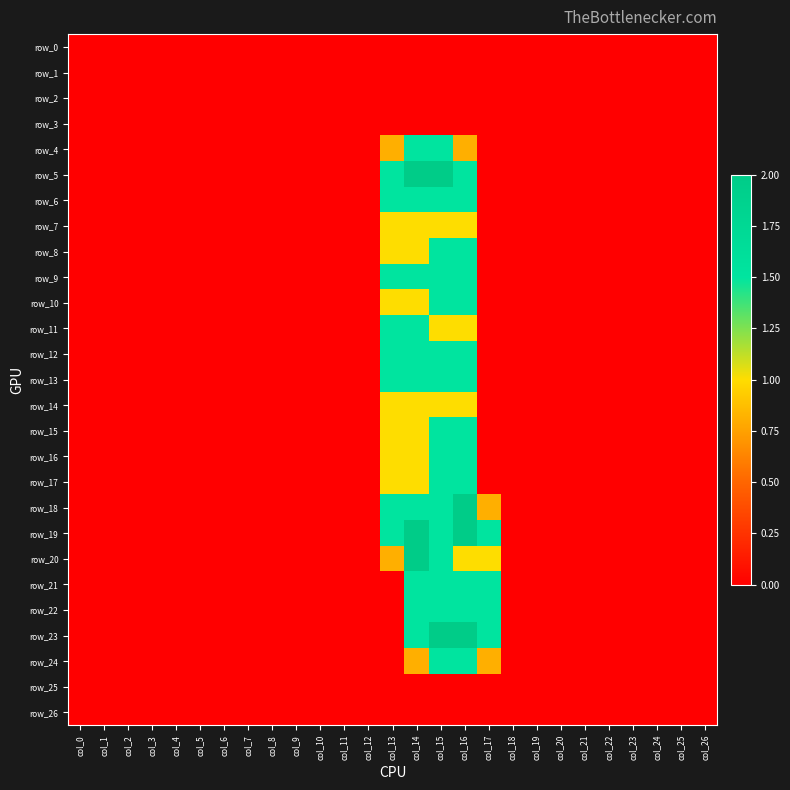

Reading right to left, extract all data points from this chart.

row_0: 0.0	0.0	0.0	0.0	0.0	0.0	0.0	0.0	0.0	0.0	0.0	0.0	0.0	0.0	0.0	0.0	0.0	0.0	0.0	0.0	0.0	0.0	0.0	0.0	0.0	0.0	0.0
row_1: 0.0	0.0	0.0	0.0	0.0	0.0	0.0	0.0	0.0	0.0	0.0	0.0	0.0	0.0	0.0	0.0	0.0	0.0	0.0	0.0	0.0	0.0	0.0	0.0	0.0	0.0	0.0
row_2: 0.0	0.0	0.0	0.0	0.0	0.0	0.0	0.0	0.0	0.0	0.0	0.0	0.0	0.0	0.0	0.0	0.0	0.0	0.0	0.0	0.0	0.0	0.0	0.0	0.0	0.0	0.0
row_3: 0.0	0.0	0.0	0.0	0.0	0.0	0.0	0.0	0.0	0.0	0.0	0.0	0.0	0.0	0.0	0.0	0.0	0.0	0.0	0.0	0.0	0.0	0.0	0.0	0.0	0.0	0.0
row_4: 0.0	0.0	0.0	0.0	0.0	0.0	0.0	0.0	0.0	0.0	0.8	1.5	1.5	0.8	0.0	0.0	0.0	0.0	0.0	0.0	0.0	0.0	0.0	0.0	0.0	0.0	0.0
row_5: 0.0	0.0	0.0	0.0	0.0	0.0	0.0	0.0	0.0	0.0	1.5	2.0	2.0	1.5	0.0	0.0	0.0	0.0	0.0	0.0	0.0	0.0	0.0	0.0	0.0	0.0	0.0
row_6: 0.0	0.0	0.0	0.0	0.0	0.0	0.0	0.0	0.0	0.0	1.5	1.5	1.5	1.5	0.0	0.0	0.0	0.0	0.0	0.0	0.0	0.0	0.0	0.0	0.0	0.0	0.0
row_7: 0.0	0.0	0.0	0.0	0.0	0.0	0.0	0.0	0.0	0.0	1.0	1.0	1.0	1.0	0.0	0.0	0.0	0.0	0.0	0.0	0.0	0.0	0.0	0.0	0.0	0.0	0.0
row_8: 0.0	0.0	0.0	0.0	0.0	0.0	0.0	0.0	0.0	0.0	1.5	1.5	1.0	1.0	0.0	0.0	0.0	0.0	0.0	0.0	0.0	0.0	0.0	0.0	0.0	0.0	0.0
row_9: 0.0	0.0	0.0	0.0	0.0	0.0	0.0	0.0	0.0	0.0	1.5	1.5	1.5	1.5	0.0	0.0	0.0	0.0	0.0	0.0	0.0	0.0	0.0	0.0	0.0	0.0	0.0
row_10: 0.0	0.0	0.0	0.0	0.0	0.0	0.0	0.0	0.0	0.0	1.5	1.5	1.0	1.0	0.0	0.0	0.0	0.0	0.0	0.0	0.0	0.0	0.0	0.0	0.0	0.0	0.0
row_11: 0.0	0.0	0.0	0.0	0.0	0.0	0.0	0.0	0.0	0.0	1.0	1.0	1.5	1.5	0.0	0.0	0.0	0.0	0.0	0.0	0.0	0.0	0.0	0.0	0.0	0.0	0.0
row_12: 0.0	0.0	0.0	0.0	0.0	0.0	0.0	0.0	0.0	0.0	1.5	1.5	1.5	1.5	0.0	0.0	0.0	0.0	0.0	0.0	0.0	0.0	0.0	0.0	0.0	0.0	0.0
row_13: 0.0	0.0	0.0	0.0	0.0	0.0	0.0	0.0	0.0	0.0	1.5	1.5	1.5	1.5	0.0	0.0	0.0	0.0	0.0	0.0	0.0	0.0	0.0	0.0	0.0	0.0	0.0
row_14: 0.0	0.0	0.0	0.0	0.0	0.0	0.0	0.0	0.0	0.0	1.0	1.0	1.0	1.0	0.0	0.0	0.0	0.0	0.0	0.0	0.0	0.0	0.0	0.0	0.0	0.0	0.0
row_15: 0.0	0.0	0.0	0.0	0.0	0.0	0.0	0.0	0.0	0.0	1.5	1.5	1.0	1.0	0.0	0.0	0.0	0.0	0.0	0.0	0.0	0.0	0.0	0.0	0.0	0.0	0.0
row_16: 0.0	0.0	0.0	0.0	0.0	0.0	0.0	0.0	0.0	0.0	1.5	1.5	1.0	1.0	0.0	0.0	0.0	0.0	0.0	0.0	0.0	0.0	0.0	0.0	0.0	0.0	0.0
row_17: 0.0	0.0	0.0	0.0	0.0	0.0	0.0	0.0	0.0	0.0	1.5	1.5	1.0	1.0	0.0	0.0	0.0	0.0	0.0	0.0	0.0	0.0	0.0	0.0	0.0	0.0	0.0
row_18: 0.0	0.0	0.0	0.0	0.0	0.0	0.0	0.0	0.0	0.8	2.0	1.5	1.5	1.5	0.0	0.0	0.0	0.0	0.0	0.0	0.0	0.0	0.0	0.0	0.0	0.0	0.0
row_19: 0.0	0.0	0.0	0.0	0.0	0.0	0.0	0.0	0.0	1.5	2.0	1.5	2.0	1.5	0.0	0.0	0.0	0.0	0.0	0.0	0.0	0.0	0.0	0.0	0.0	0.0	0.0
row_20: 0.0	0.0	0.0	0.0	0.0	0.0	0.0	0.0	0.0	1.0	1.0	1.5	2.0	0.8	0.0	0.0	0.0	0.0	0.0	0.0	0.0	0.0	0.0	0.0	0.0	0.0	0.0
row_21: 0.0	0.0	0.0	0.0	0.0	0.0	0.0	0.0	0.0	1.5	1.5	1.5	1.5	0.0	0.0	0.0	0.0	0.0	0.0	0.0	0.0	0.0	0.0	0.0	0.0	0.0	0.0
row_22: 0.0	0.0	0.0	0.0	0.0	0.0	0.0	0.0	0.0	1.5	1.5	1.5	1.5	0.0	0.0	0.0	0.0	0.0	0.0	0.0	0.0	0.0	0.0	0.0	0.0	0.0	0.0
row_23: 0.0	0.0	0.0	0.0	0.0	0.0	0.0	0.0	0.0	1.5	2.0	2.0	1.5	0.0	0.0	0.0	0.0	0.0	0.0	0.0	0.0	0.0	0.0	0.0	0.0	0.0	0.0
row_24: 0.0	0.0	0.0	0.0	0.0	0.0	0.0	0.0	0.0	0.8	1.5	1.5	0.8	0.0	0.0	0.0	0.0	0.0	0.0	0.0	0.0	0.0	0.0	0.0	0.0	0.0	0.0
row_25: 0.0	0.0	0.0	0.0	0.0	0.0	0.0	0.0	0.0	0.0	0.0	0.0	0.0	0.0	0.0	0.0	0.0	0.0	0.0	0.0	0.0	0.0	0.0	0.0	0.0	0.0	0.0
row_26: 0.0	0.0	0.0	0.0	0.0	0.0	0.0	0.0	0.0	0.0	0.0	0.0	0.0	0.0	0.0	0.0	0.0	0.0	0.0	0.0	0.0	0.0	0.0	0.0	0.0	0.0	0.0